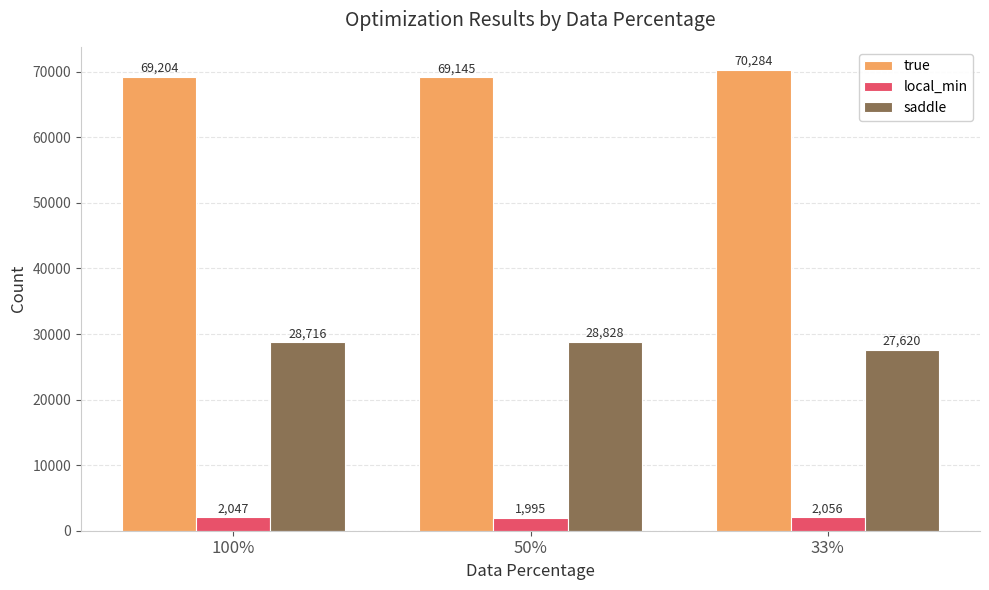

List the labels in order of local_min value, smallest first.

50%, 100%, 33%